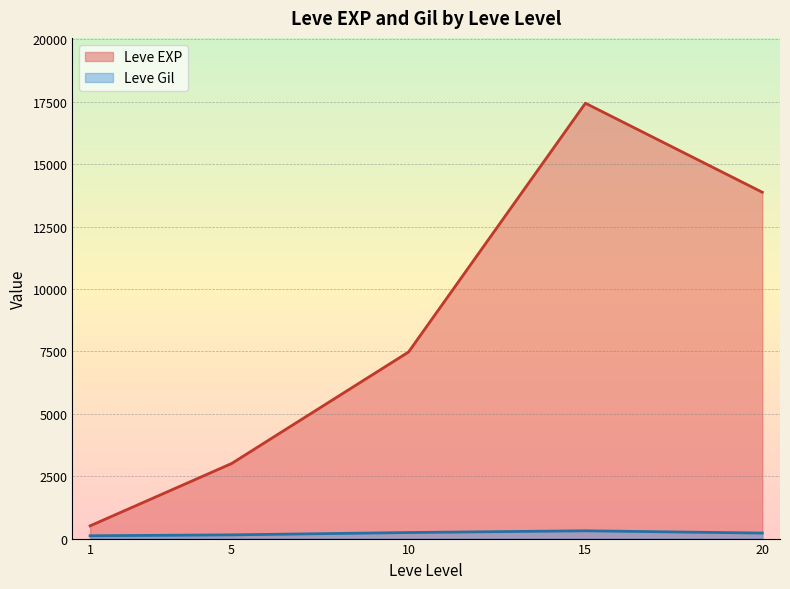

At which label does Leve EXP reach its minimum?

1